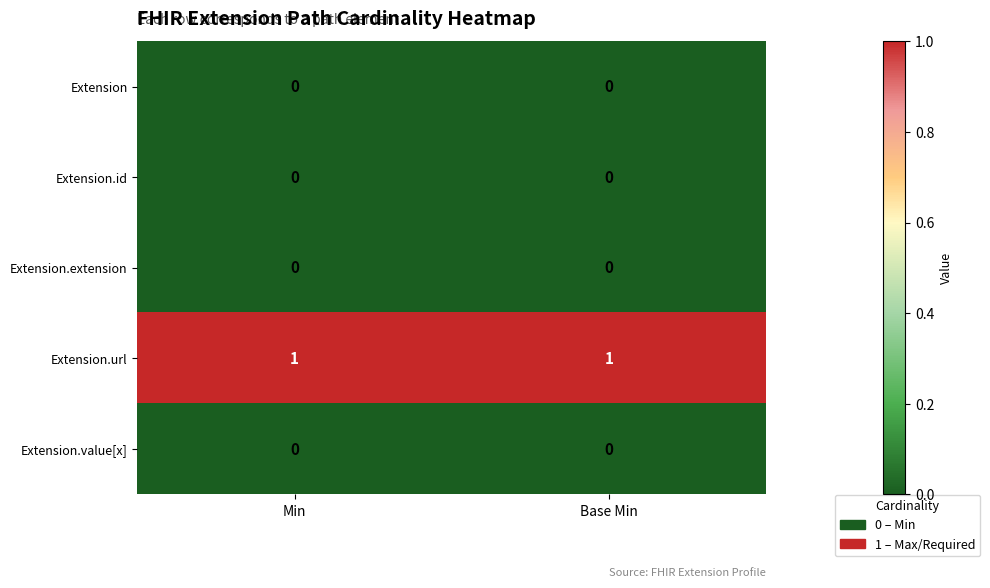

The value of Extension.url at Min is 1. True or false?

True